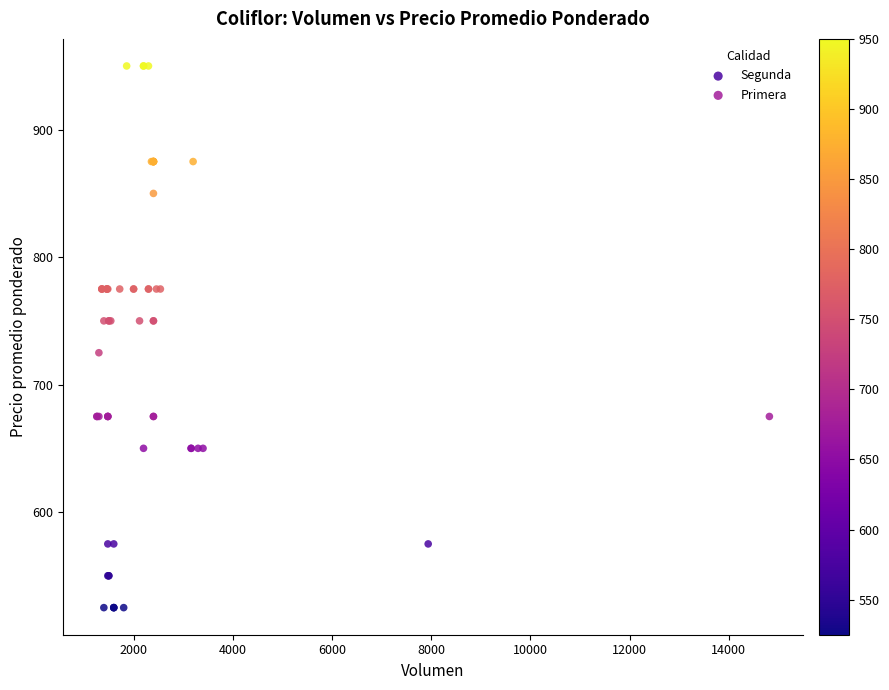

Which series contains the highest Y value?

Primera